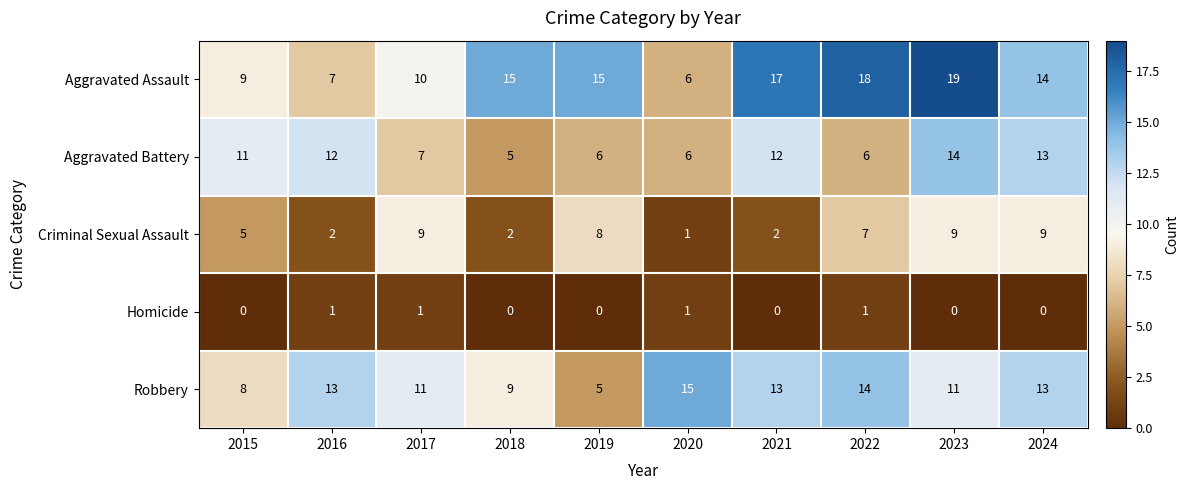

True or false: Robbery has a value of 13 at 2021.

True